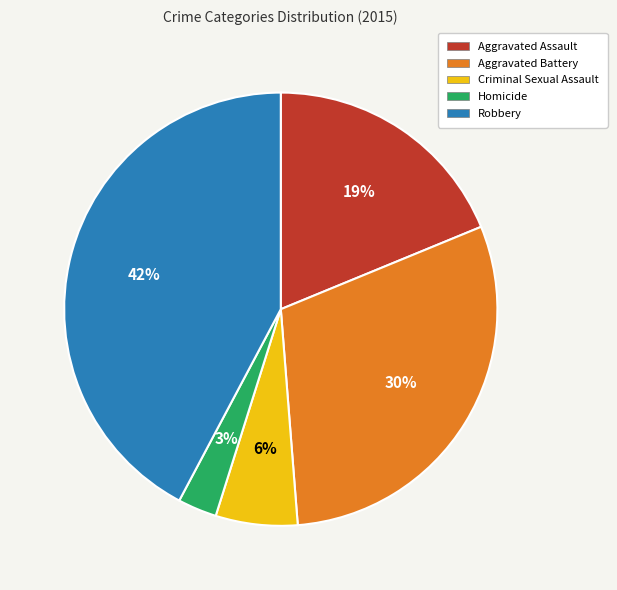

Do Homicide and Criminal Sexual Assault together represent more than half of the pie?

No